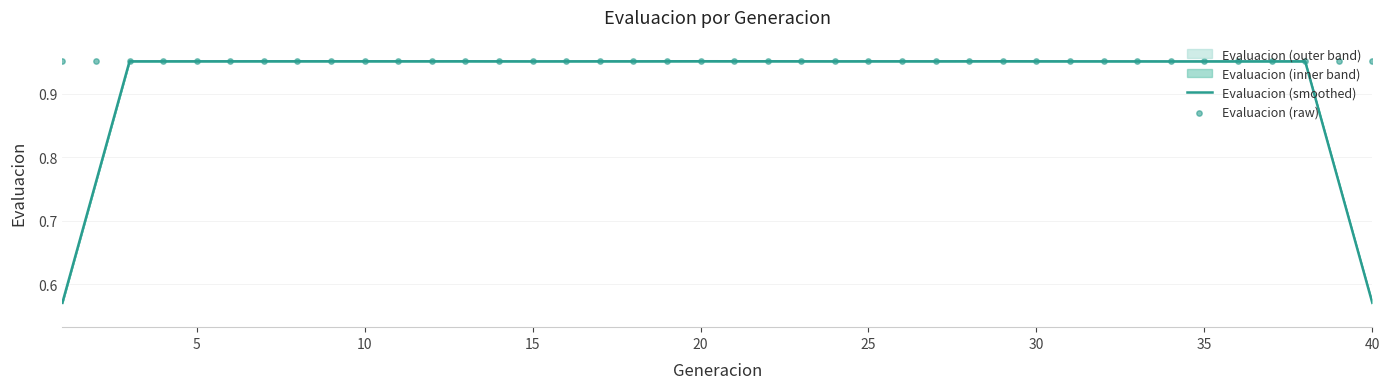

Which series contains the lowest Y value?

Evaluacion (smoothed)